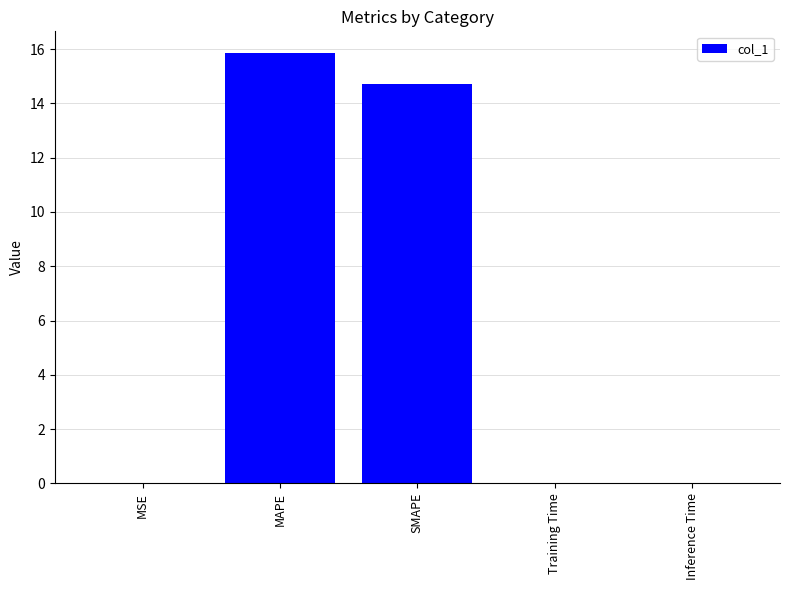

Which has a higher value, Inference Time or SMAPE?

SMAPE